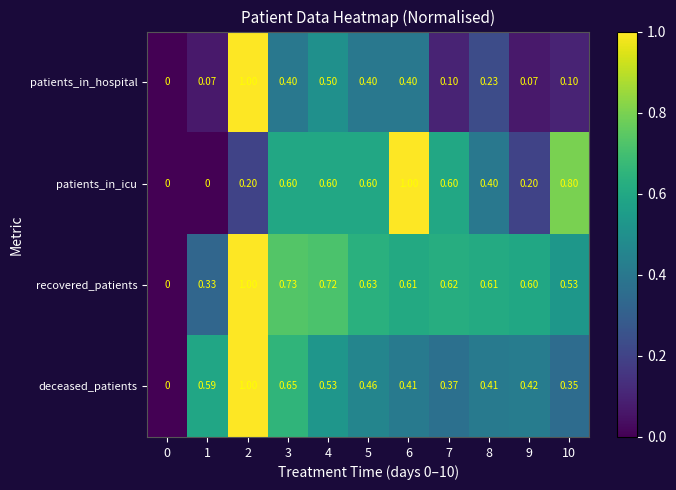

What is the difference between the highest and lowest values at 4?

0.2